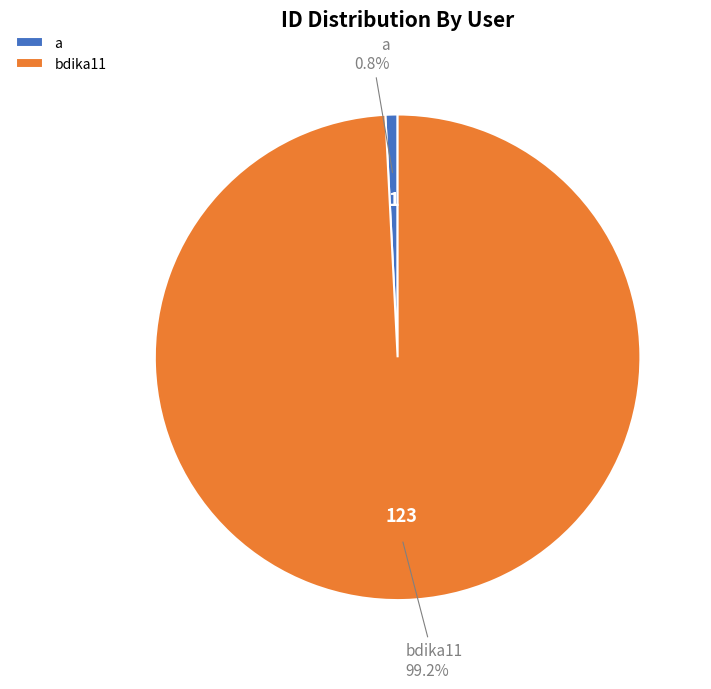

Count the number of slices in the pie.

2